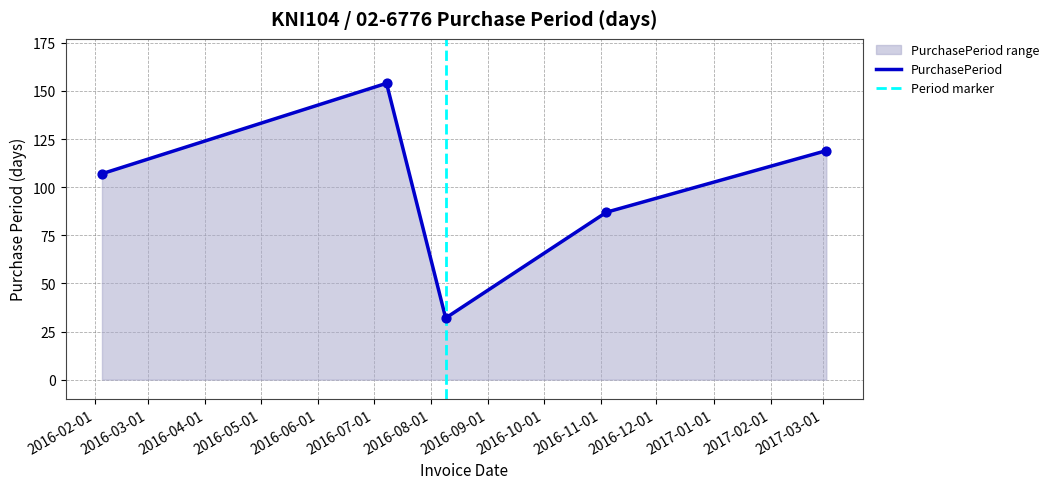

What is the change in value from 2016-02-05 to 2016-08-09?

-75